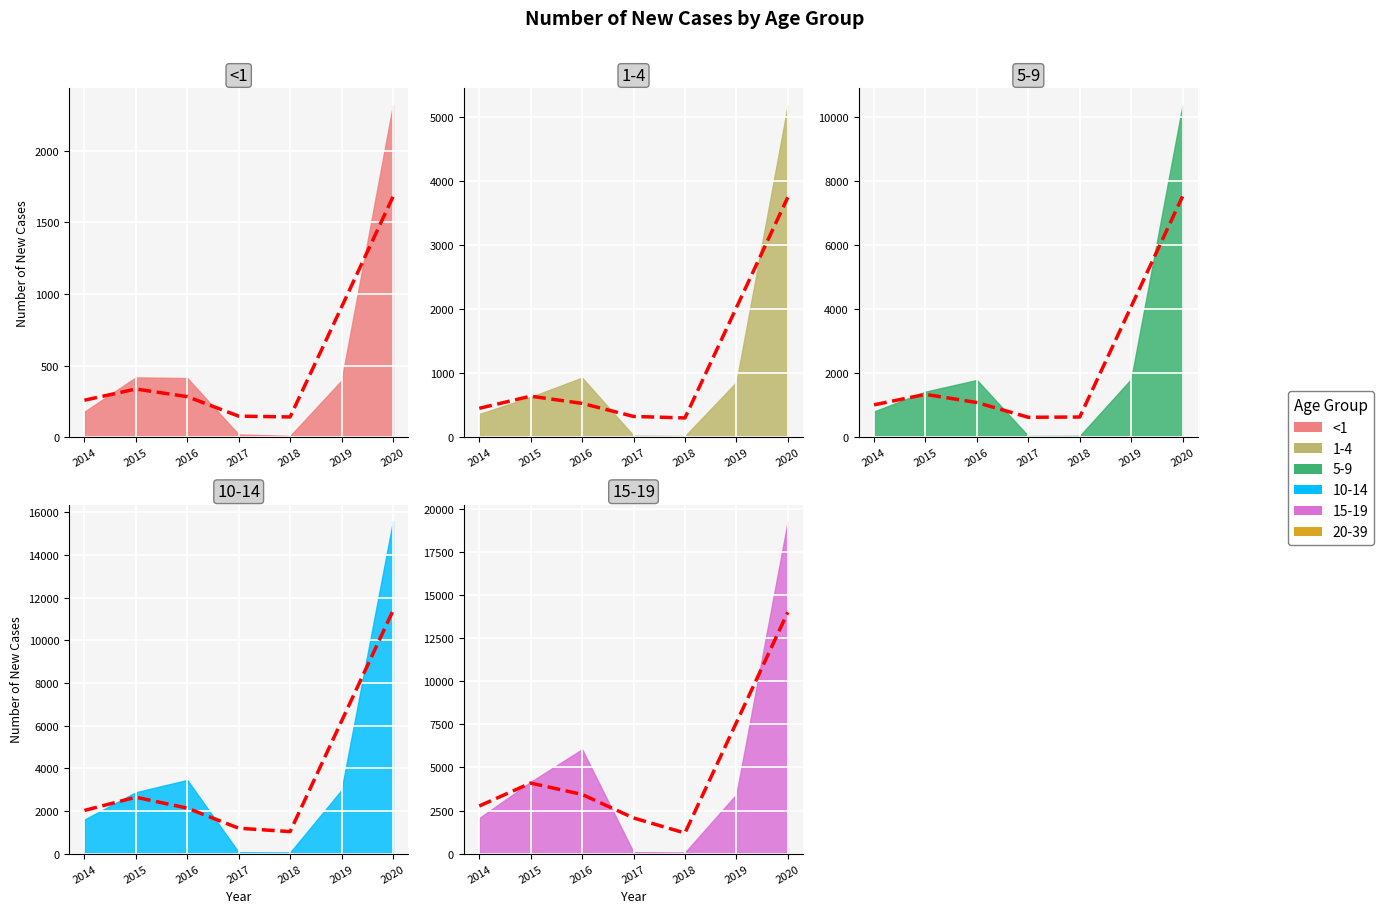

Is it true that 5-9 equals 1796 at 2016?

True